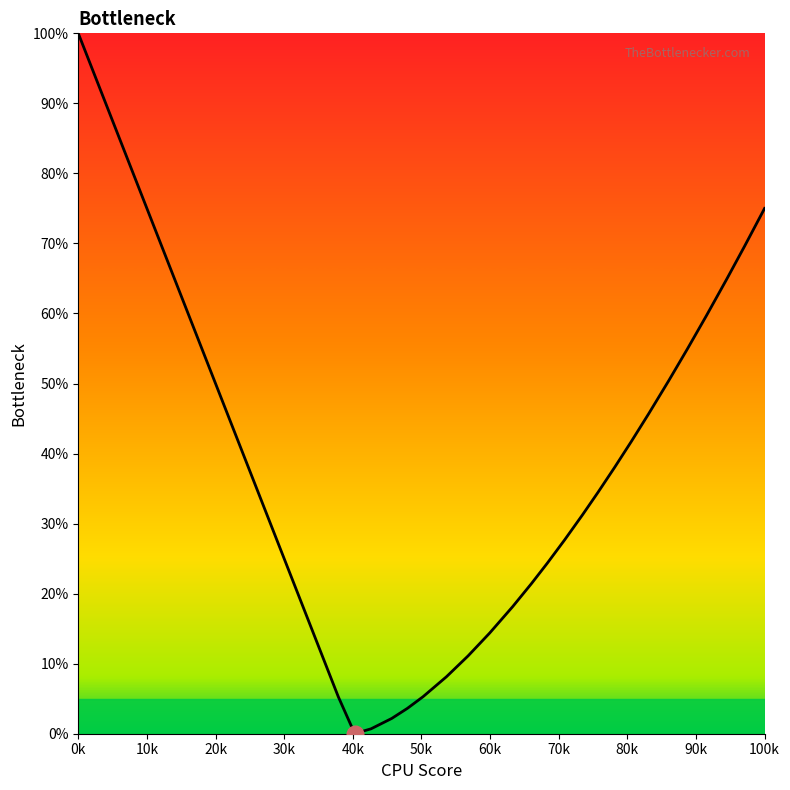

True or false: there are more than 2 points higher than both neighbors.

False